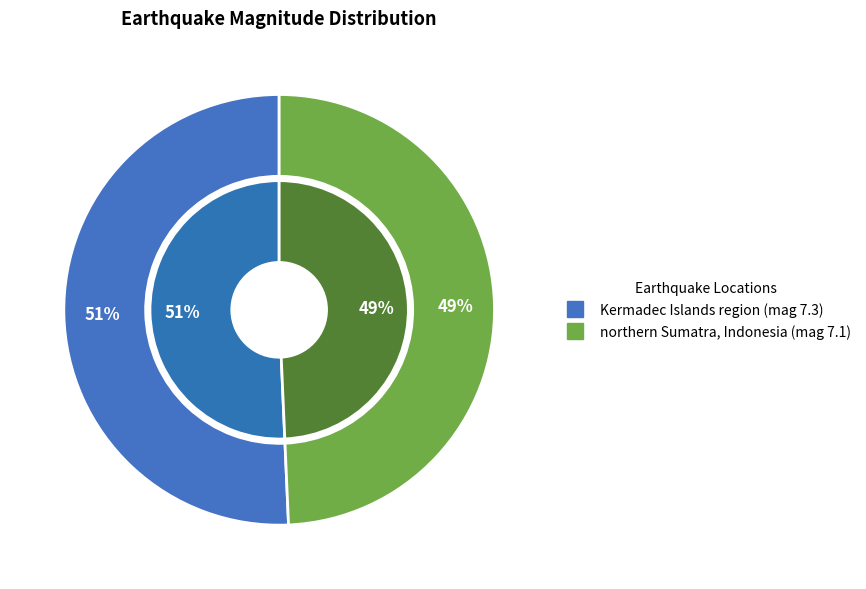

To the nearest percent, what portion does northern Sumatra, Indonesia represent?

49%